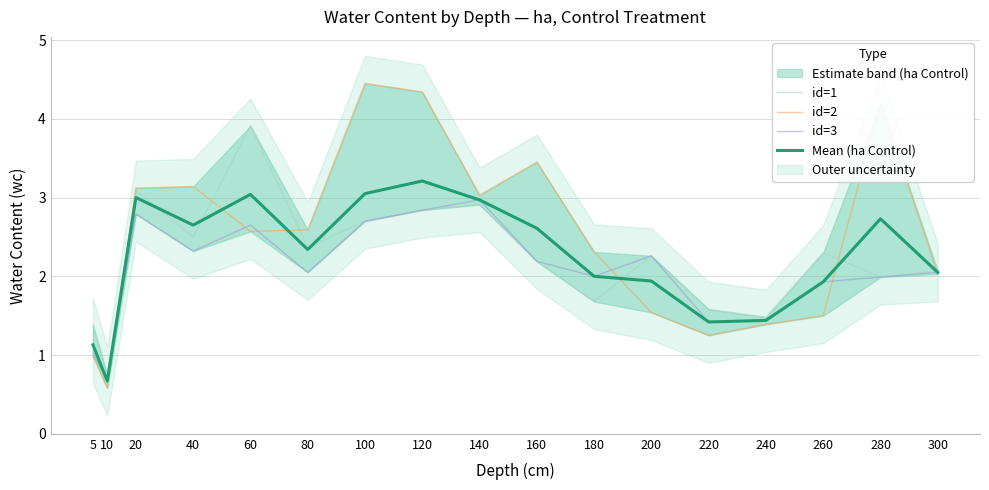

Does the chart have visible grid lines?

Yes